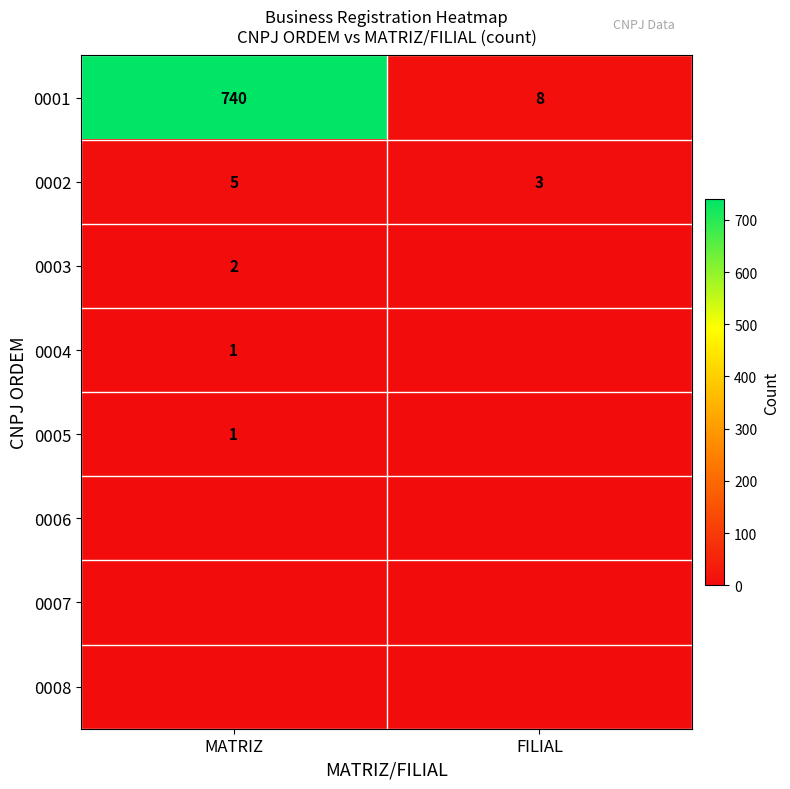

At which category is the sum across all series the highest?

MATRIZ